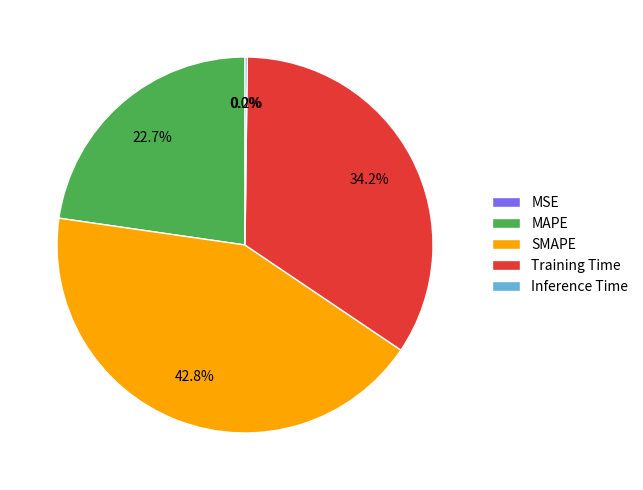

What portion of the pie excludes Training Time?

65.8%